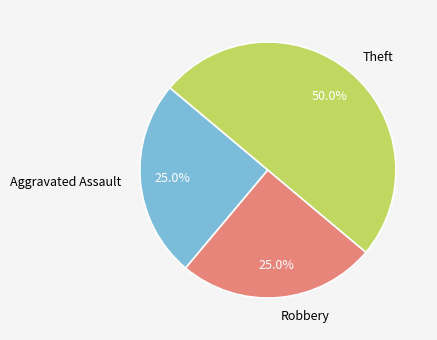

What is the largest slice in the pie chart?

Theft